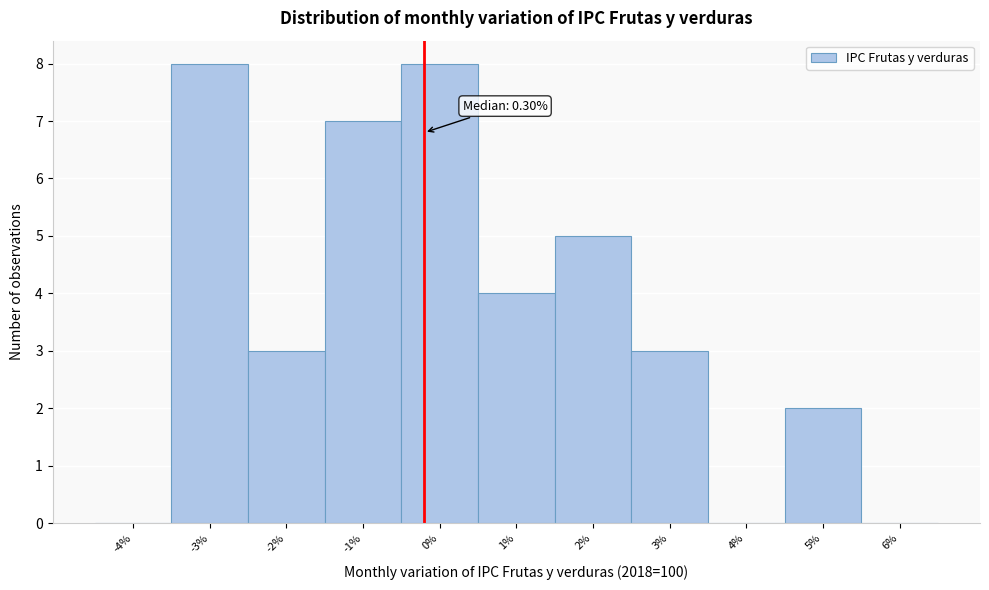

Reading left to right, extract all data points from this chart.

-4%=0	-3%=8	-2%=3	-1%=7	0%=8	1%=4	2%=5	3%=3	4%=0	5%=2	6%=0